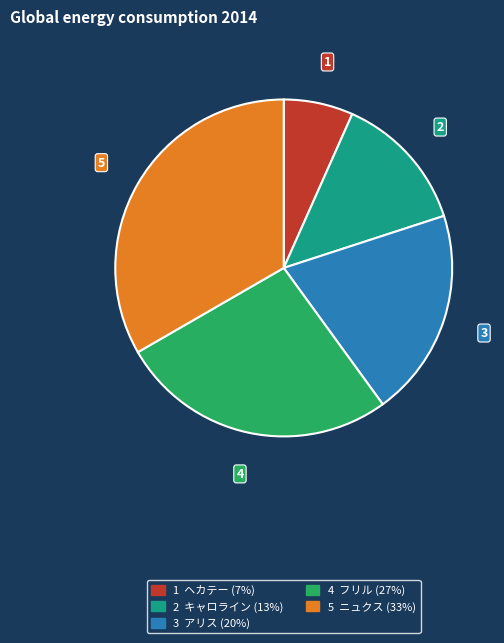

Does any single category account for the majority?

No